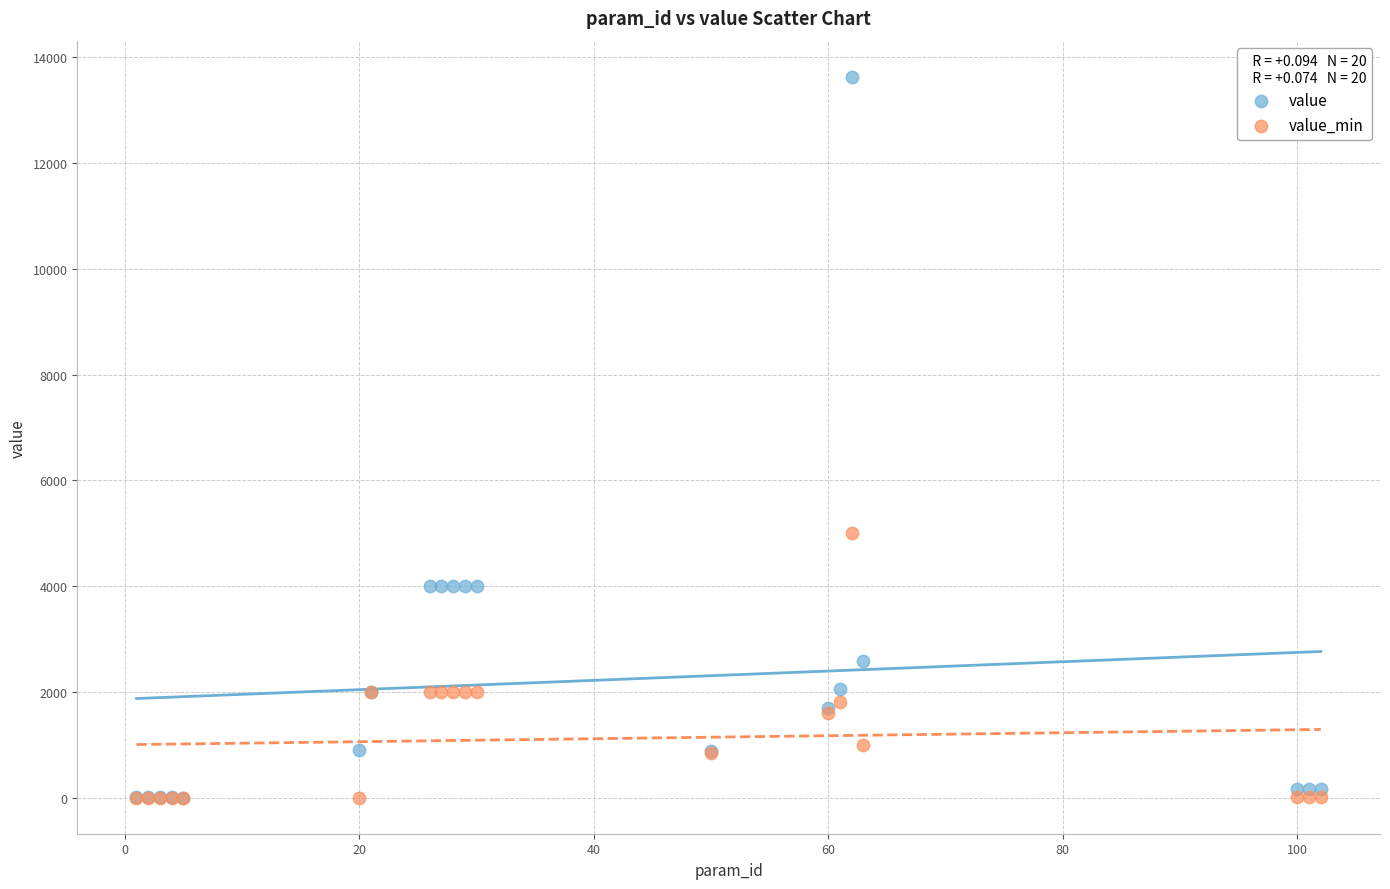

Which series has the largest Y range (max minus min)?

value